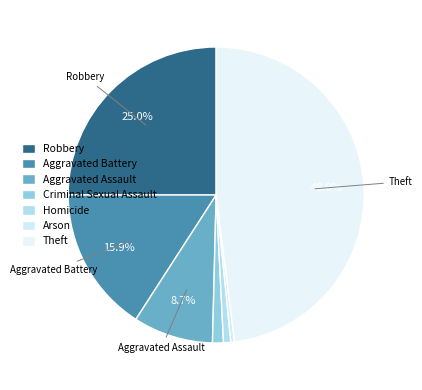

Count the number of slices in the pie.

7